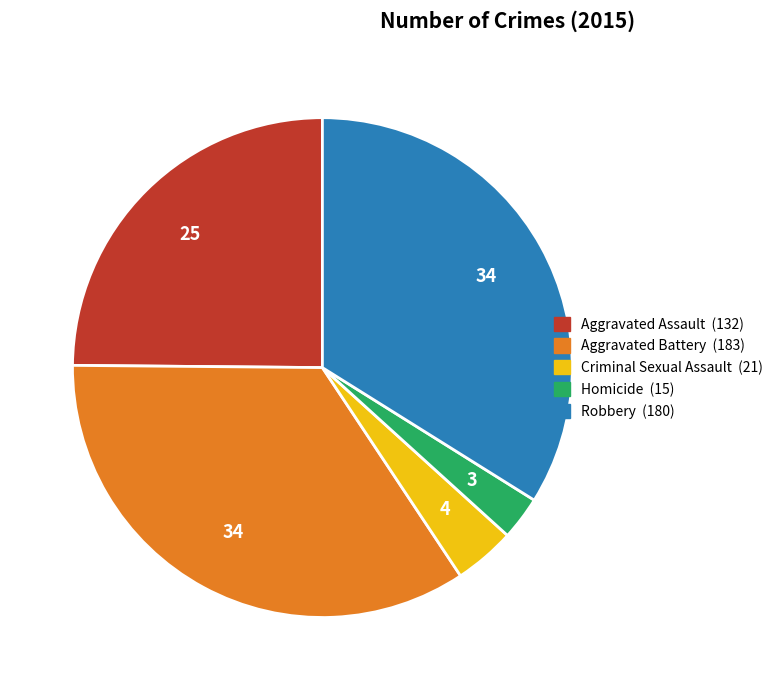

Is it true that Aggravated Battery is 34% of the pie?

True